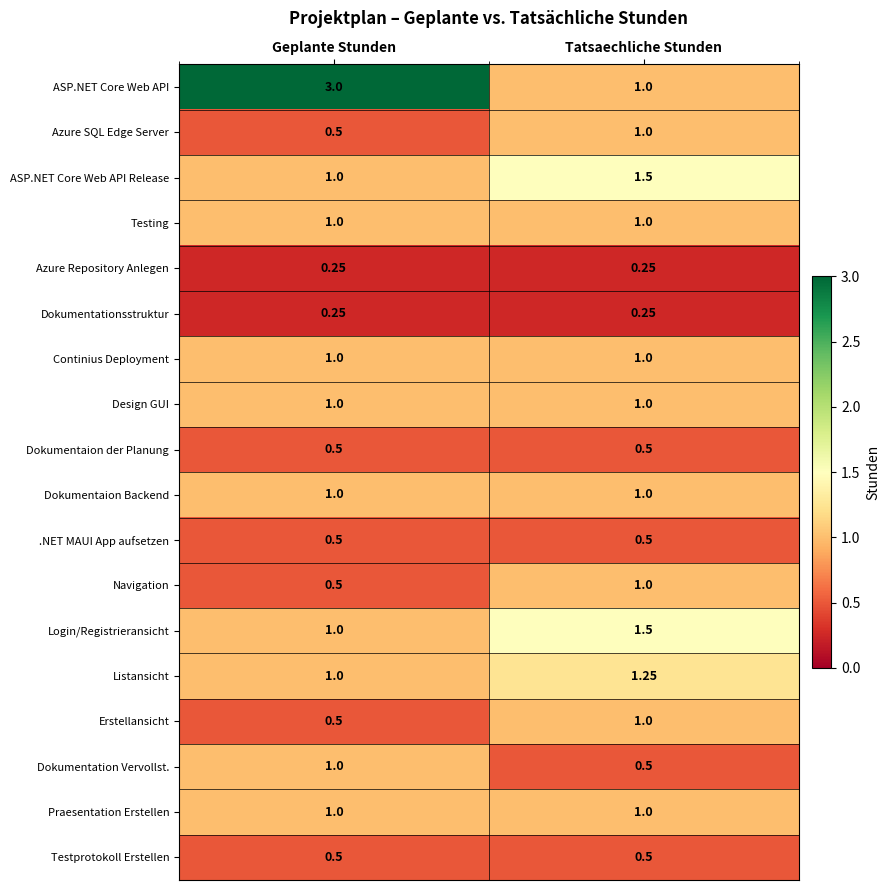

Which series changed the most between Geplante Stunden and Tatsaechliche Stunden?

ASP.NET Core Web API